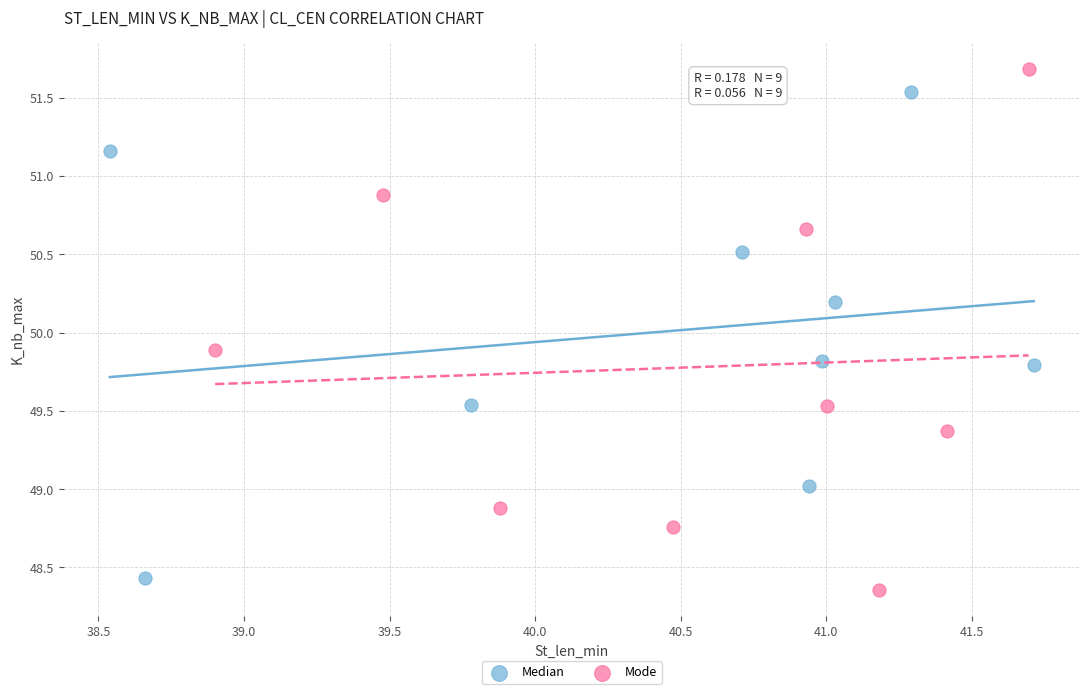

Which series contains the highest Y value?

Mode